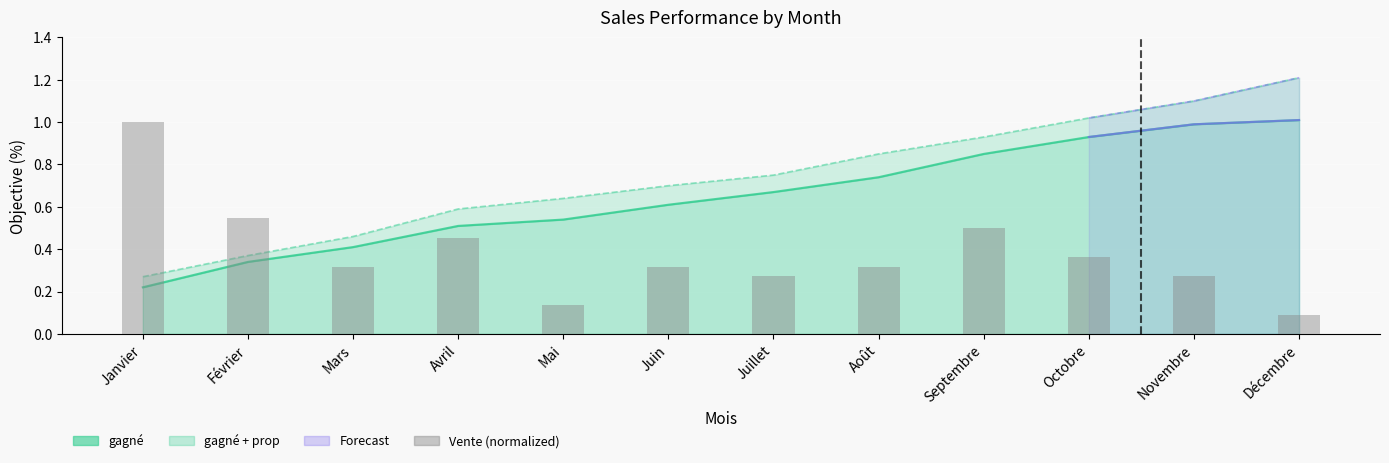

The chart shows a value of 0.3 at Août. True or false?

True